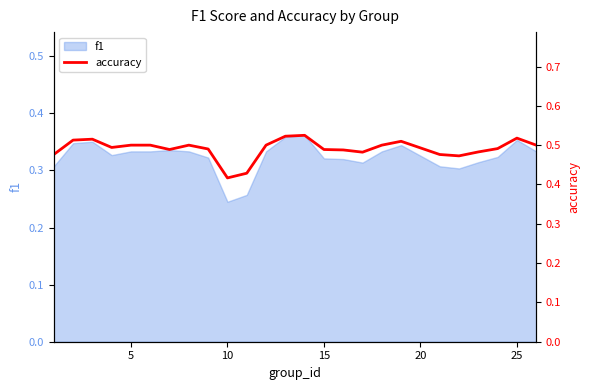

What is the smallest value displayed?

0.4